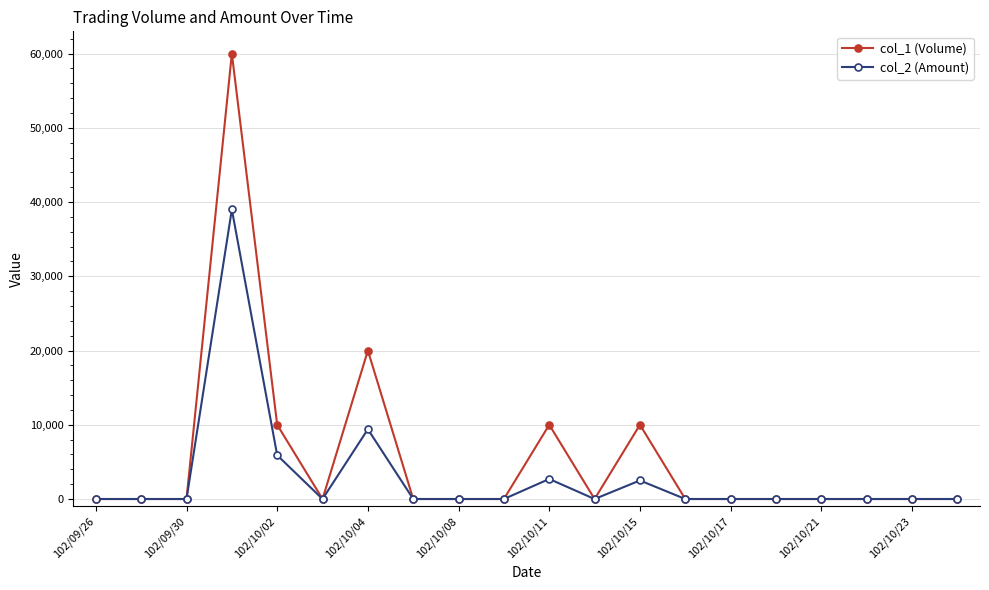

True or false: col_1 (Volume) has more than 0 interior local peaks.

True